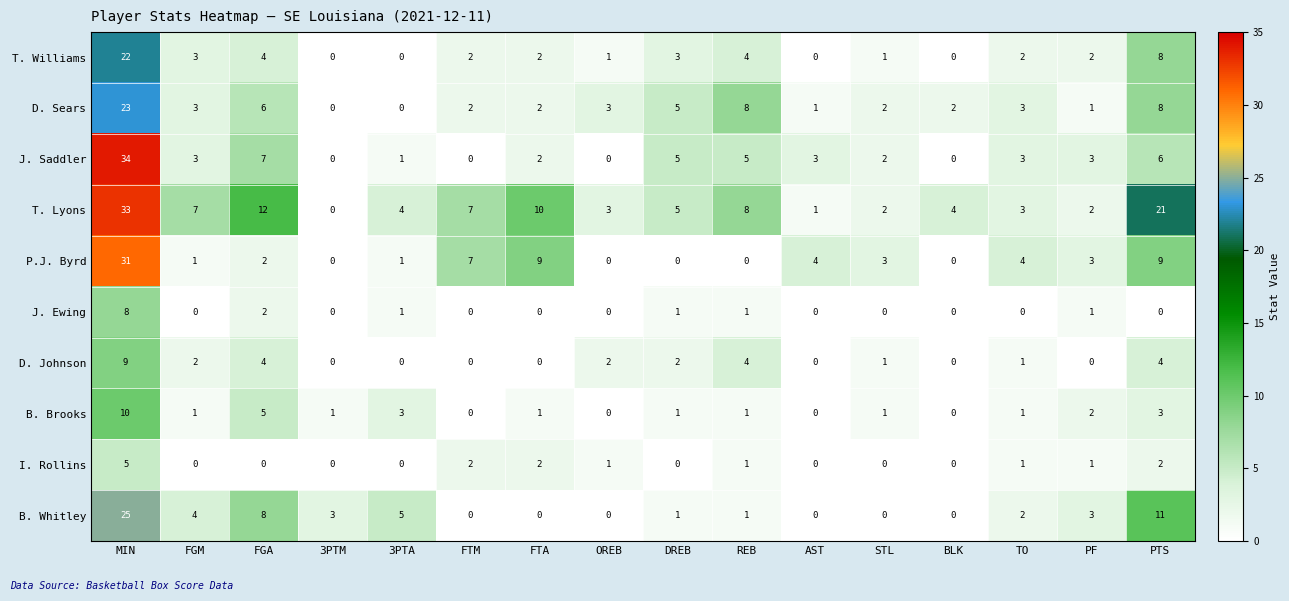

What is the maximum value for T. Williams?

22